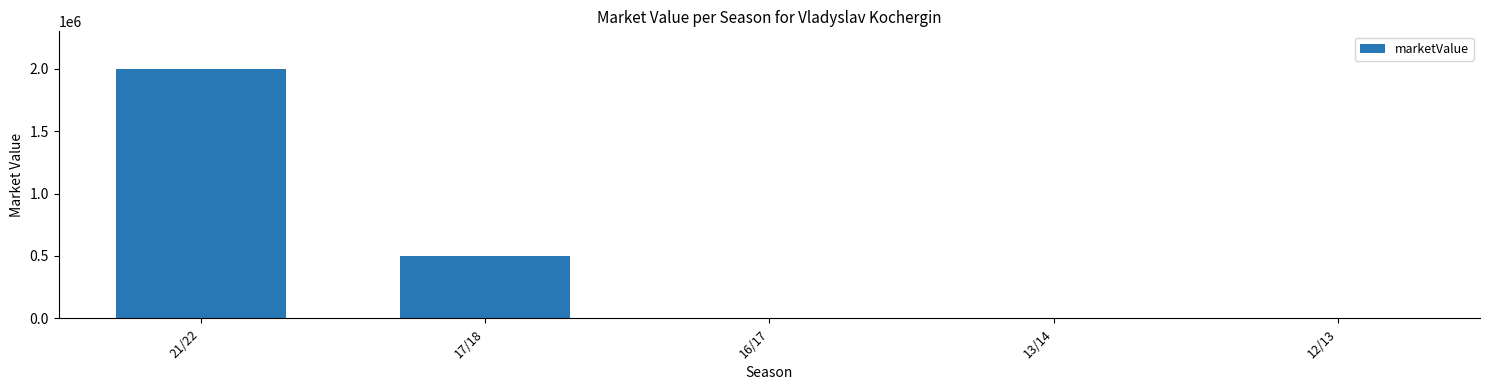

Reading right to left, what are all the values shown in this chart?

0	0	0	500000	2000000